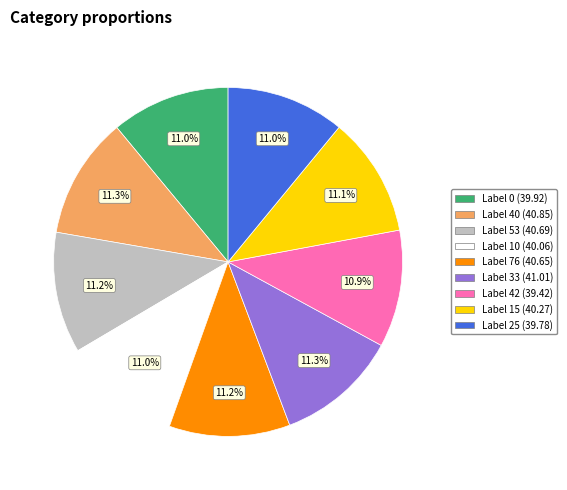

Does any single category account for the majority?

No